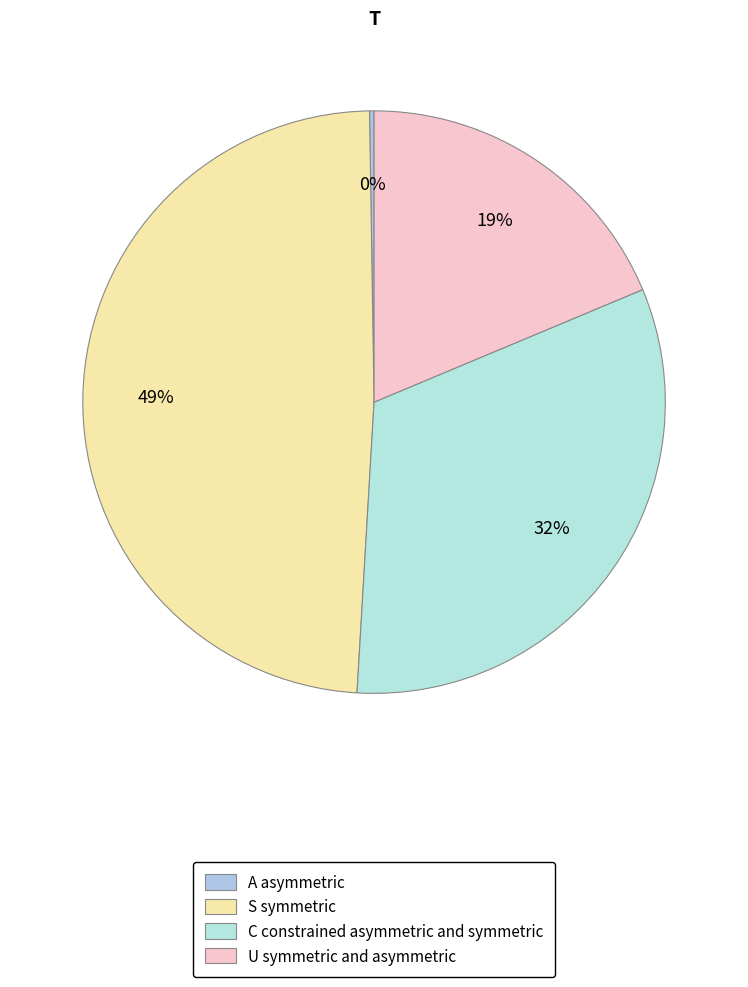

To the nearest percent, what is the difference between the largest and smallest slice percentages?

49%